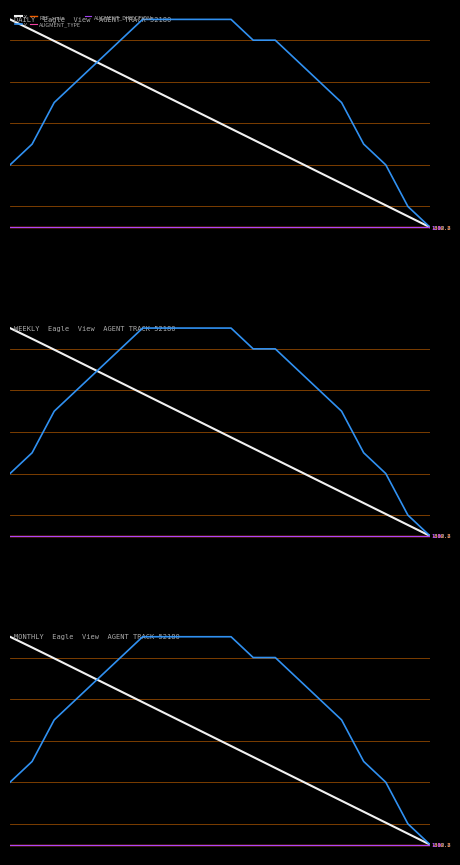

What is the maximum value shown in the chart?

1.0